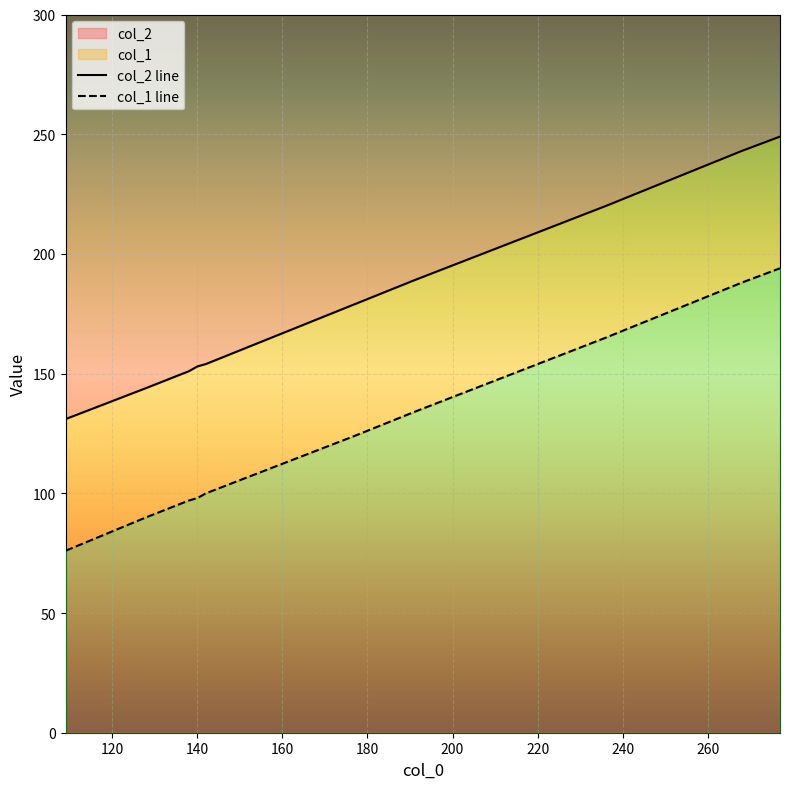

At which category is the sum across all series the highest?

277.0